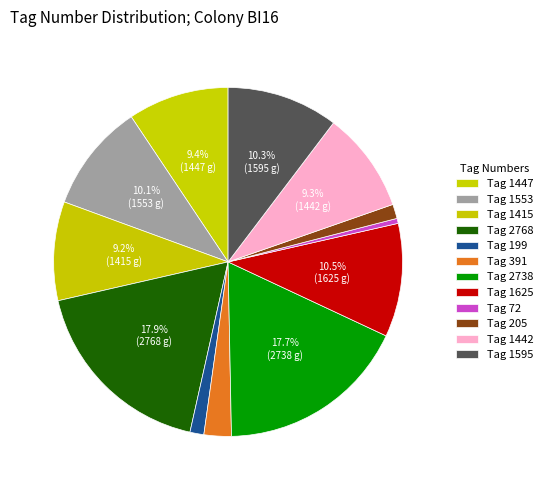

How many segments does this pie chart have?

12